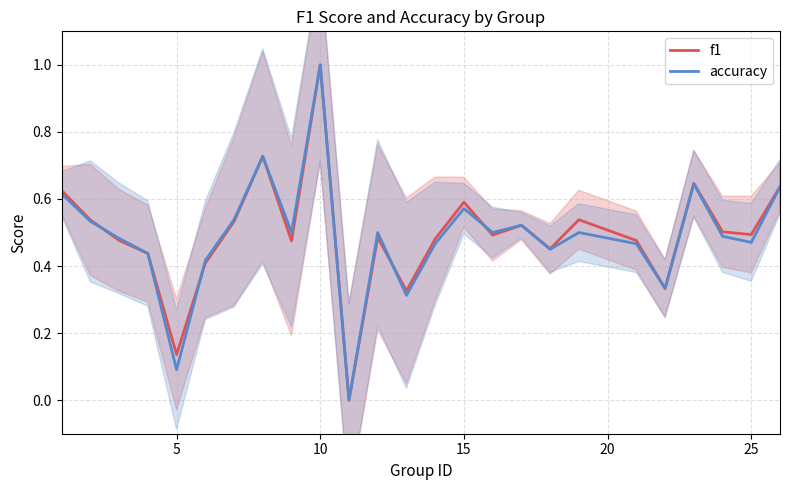

True or false: f1 and accuracy cross at least once.

True